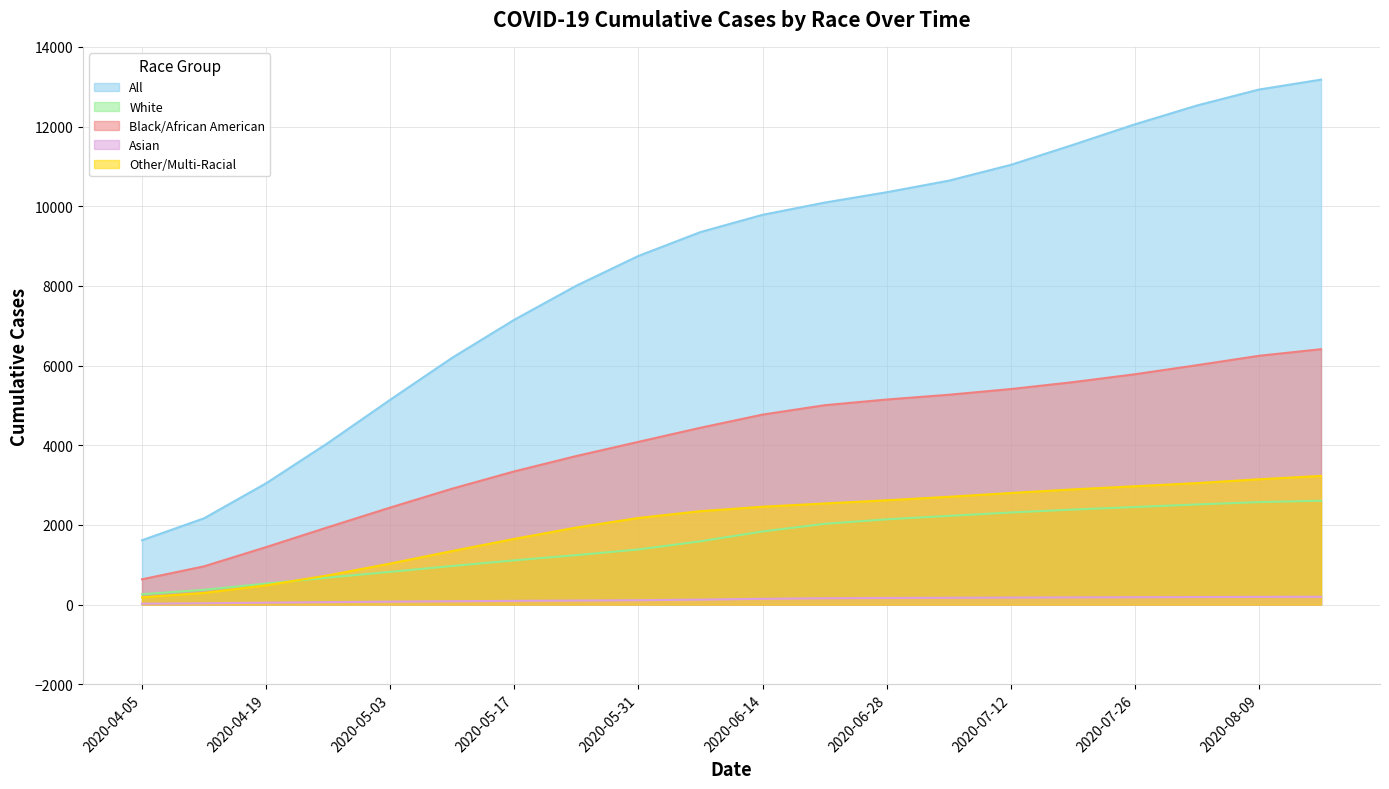

Which series has the largest range (max minus min)?

All